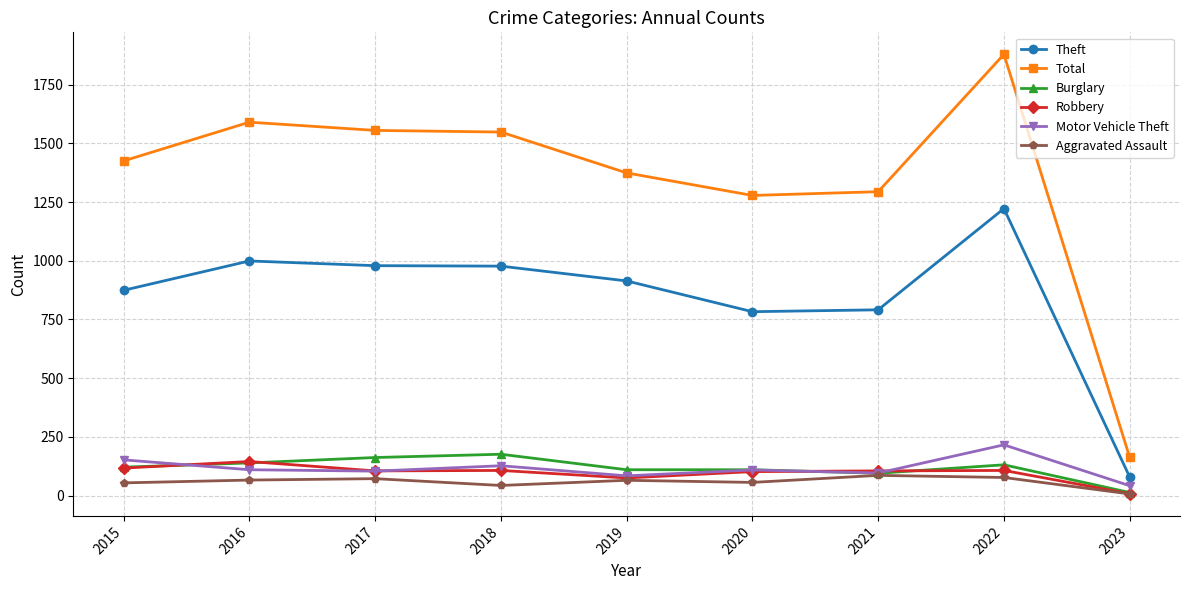

How many data points does each series have?

9